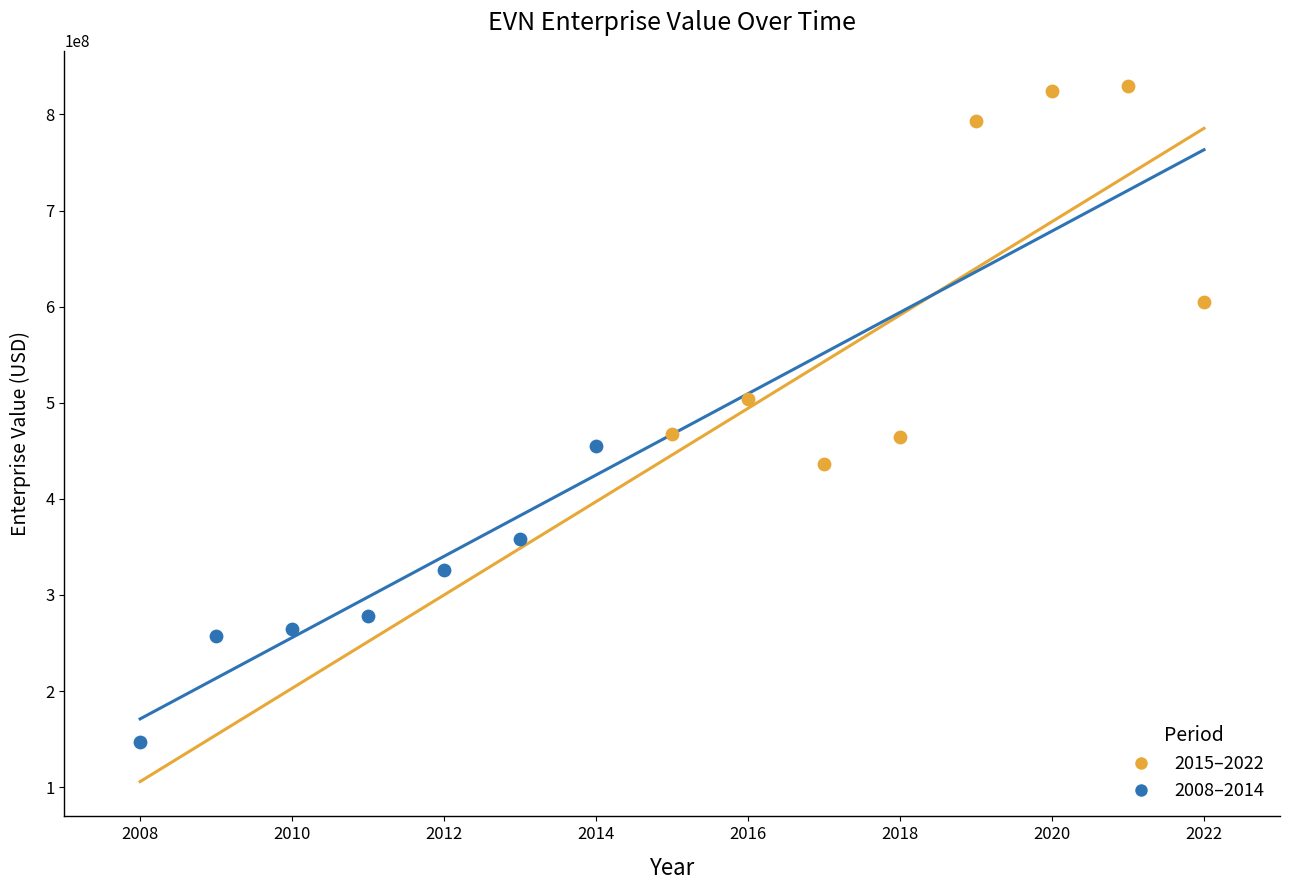

Which series has the largest Y range (max minus min)?

2015–2022